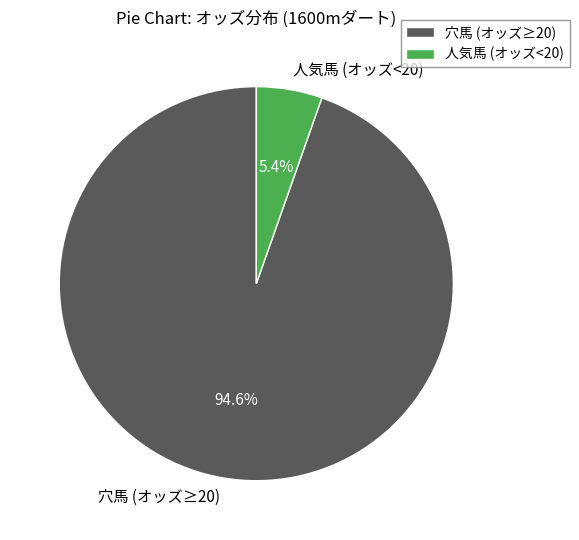

What percentage is NOT represented by 人気馬 (オッズ<20)?

94.6%